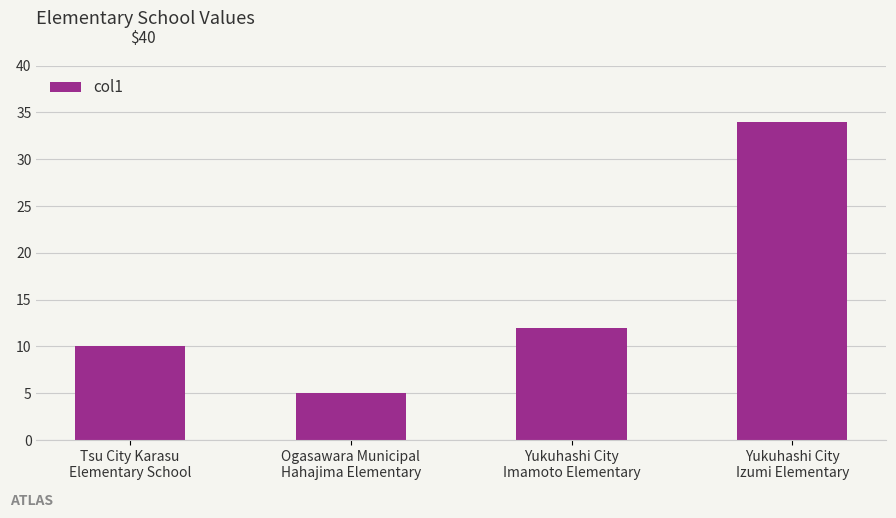

What is the difference between the maximum and minimum values?

29